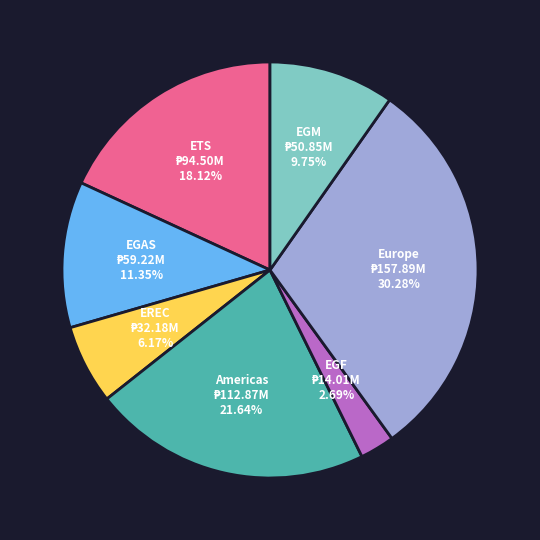

Count the number of slices in the pie.

7